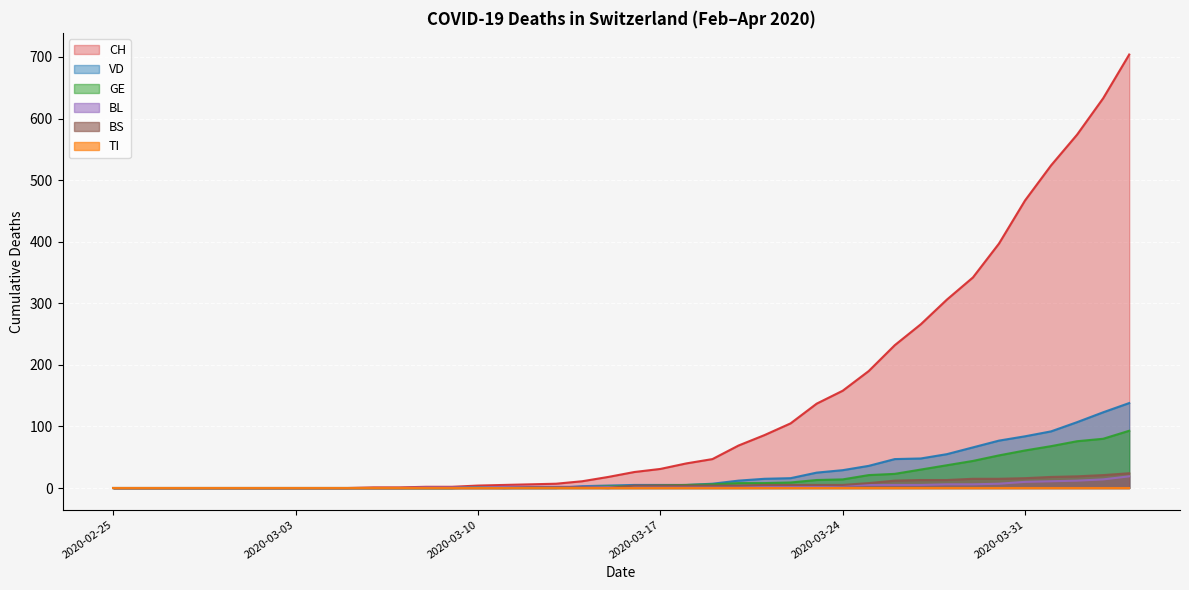

True or false: VD and BL intersect in this chart.

True